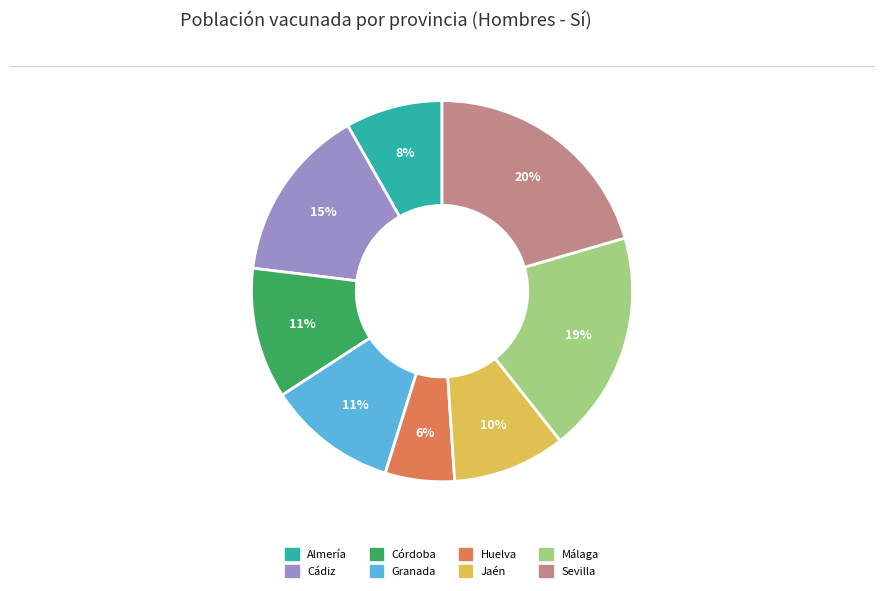

What percentage is the Málaga slice, to the nearest percent?

19%